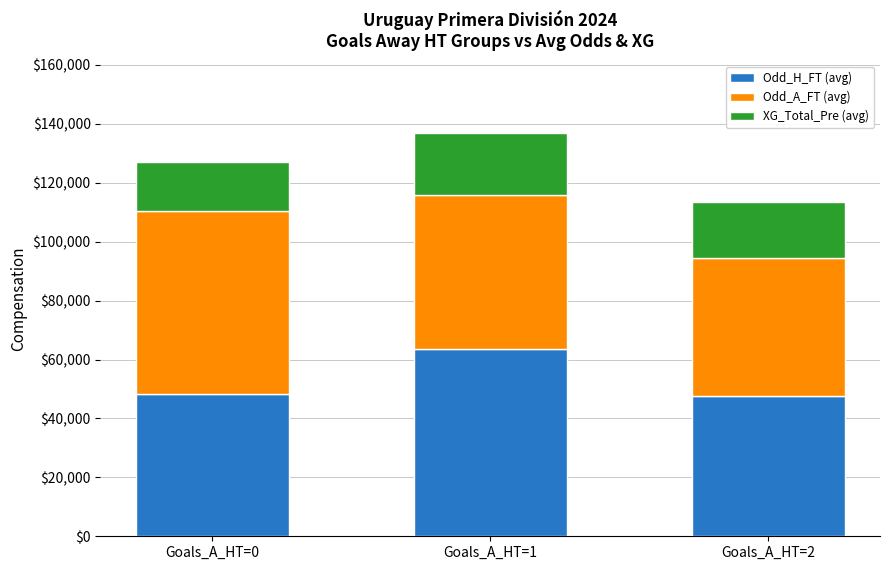

The value of Odd_H_FT (avg) at Goals_A_HT=0 is 48200. True or false?

True